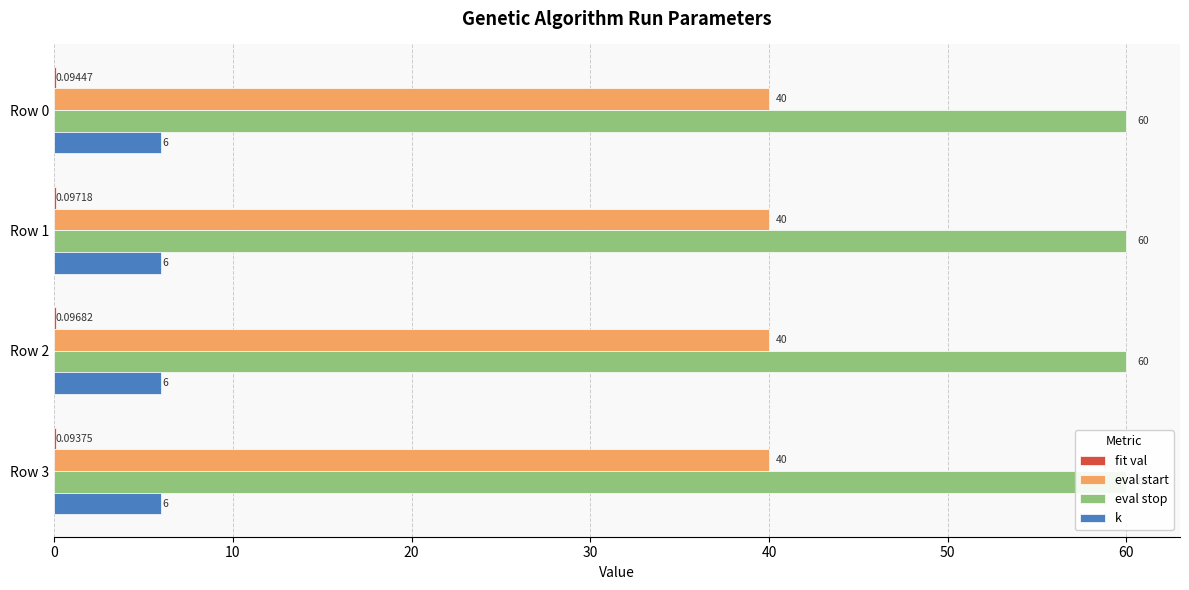

Reading left to right, extract all data points from this chart.

fit val: 0.1	0.1	0.1	0.1
eval start: 0.2	0.2	0.2	0.2
eval stop: 0.2	0.2	0.2	0.2
k: 0.2	0.2	0.2	0.2